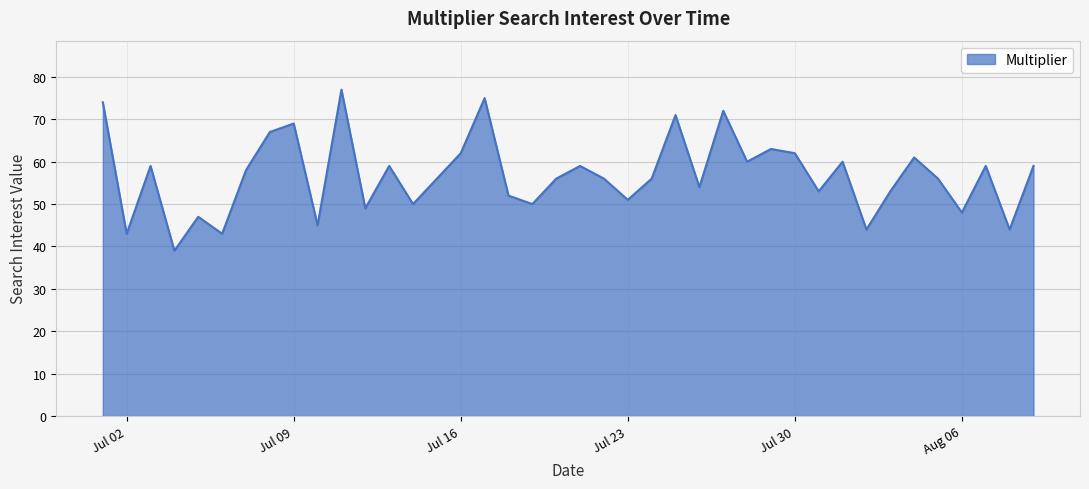

What is the maximum value shown in the chart?

77